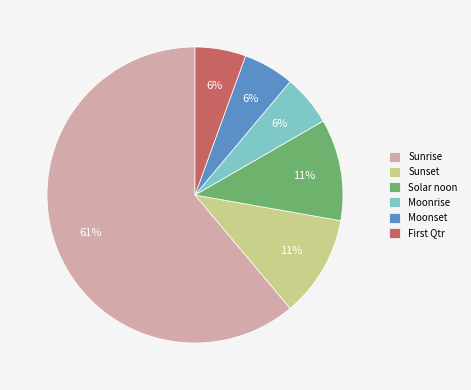

To the nearest percent, what is the combined percentage of Solar noon and Sunset?

22%